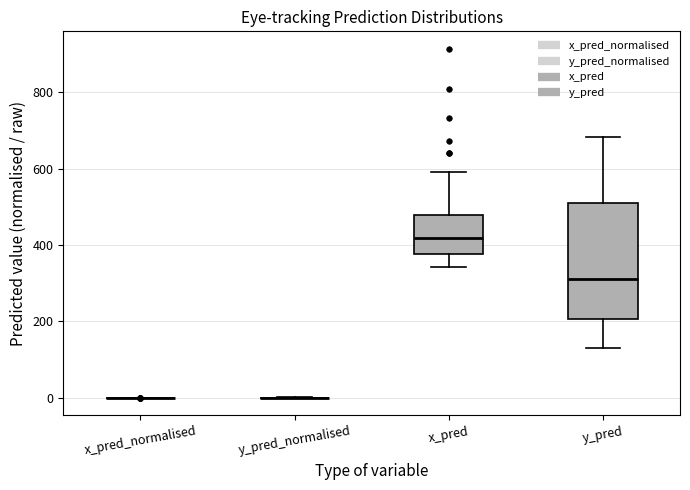

Reading left to right, transcribe this box plot: for each box, give where its median line is, the range the box spans, and where its two whiskers end, as read against the y-axis. The values are not printed on the chart, so give them approximately, as read against the axis.

x_pred_normalised: box collapsed to a line at 0, whiskers 0 to 0
y_pred_normalised: box collapsed to a line at 0, whiskers 0 to 0
x_pred: median 420, box 380 to 480, whiskers 340 to 600
y_pred: median 320, box 200 to 520, whiskers 140 to 680